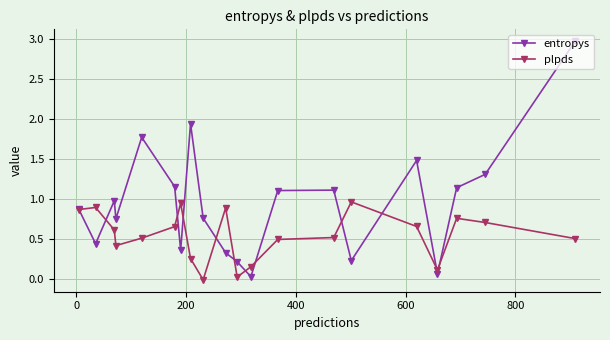

List the series in order of their peak value, lowest first.

plpds, entropys